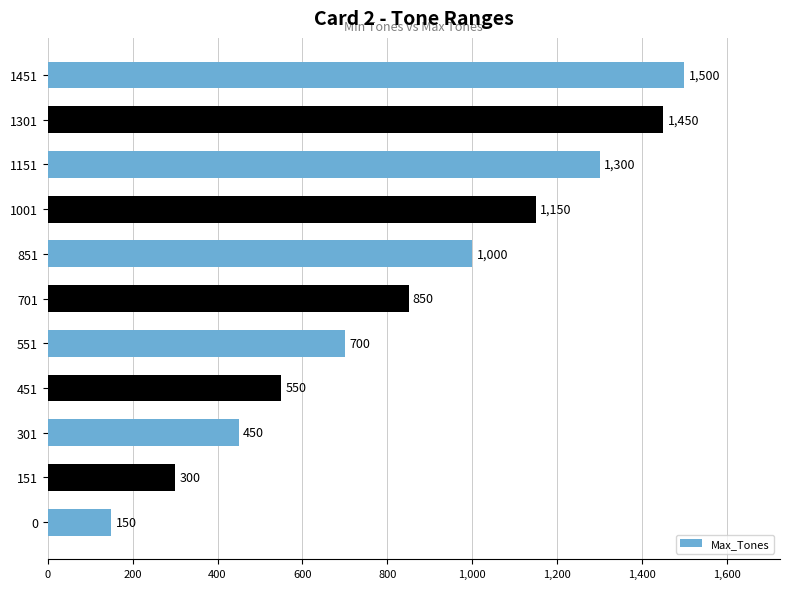

Are the bars horizontal?

Yes